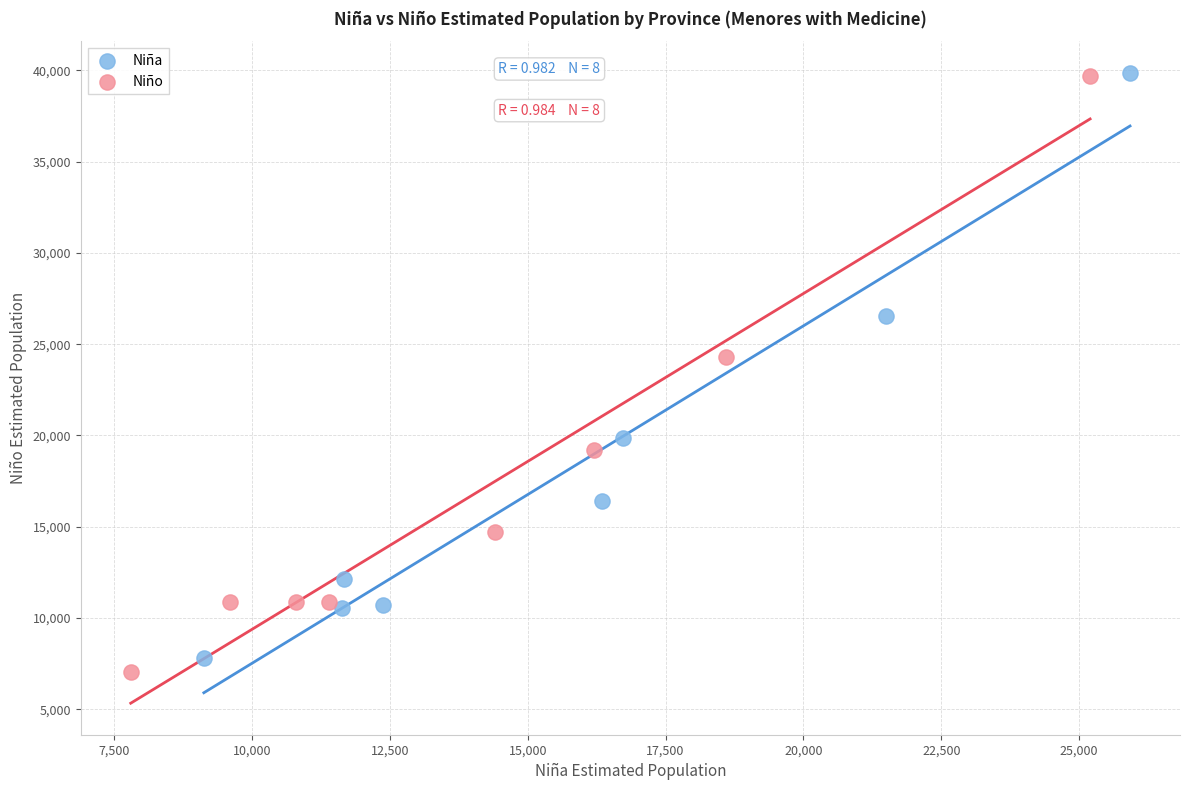

Which series has the largest Y range (max minus min)?

Niño